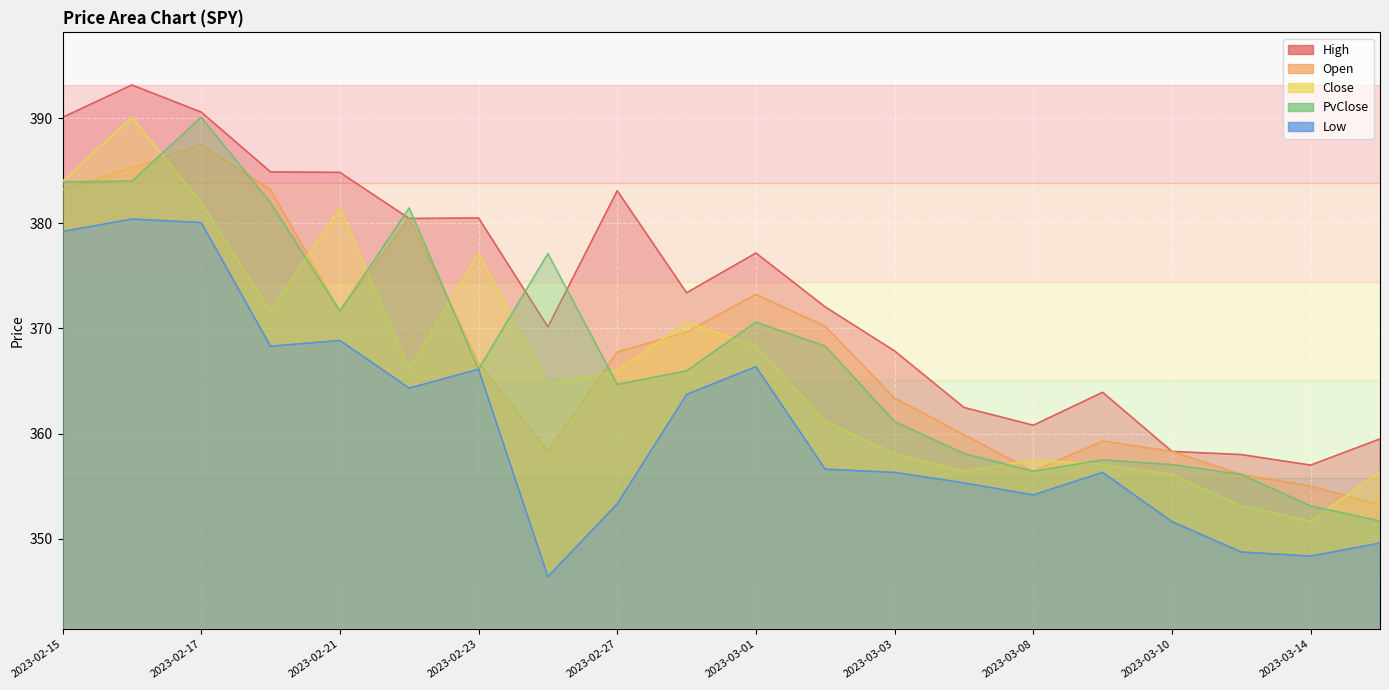

What is the label of the 9th point from the left?

2023-02-27